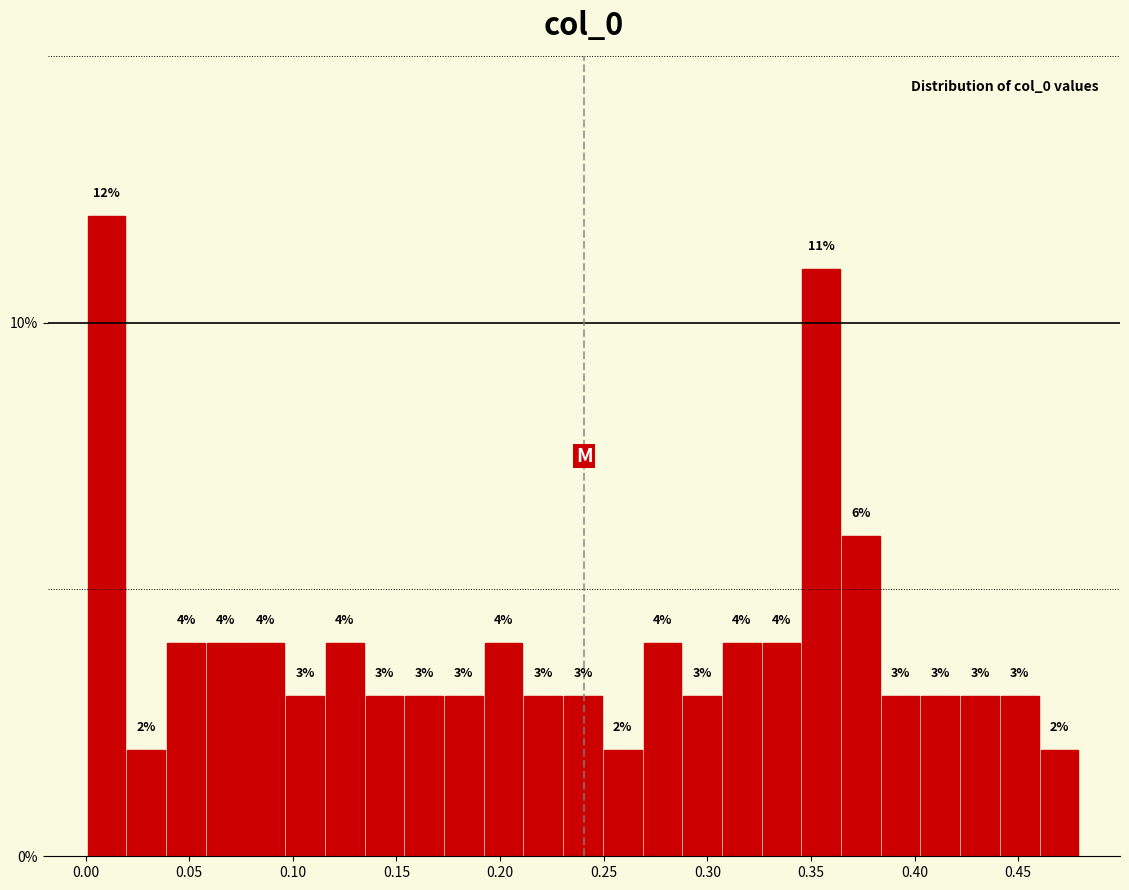

Around what value on the x-axis is the tallest bar? Give the approximate position of its centre, as read against the axis.

0.010